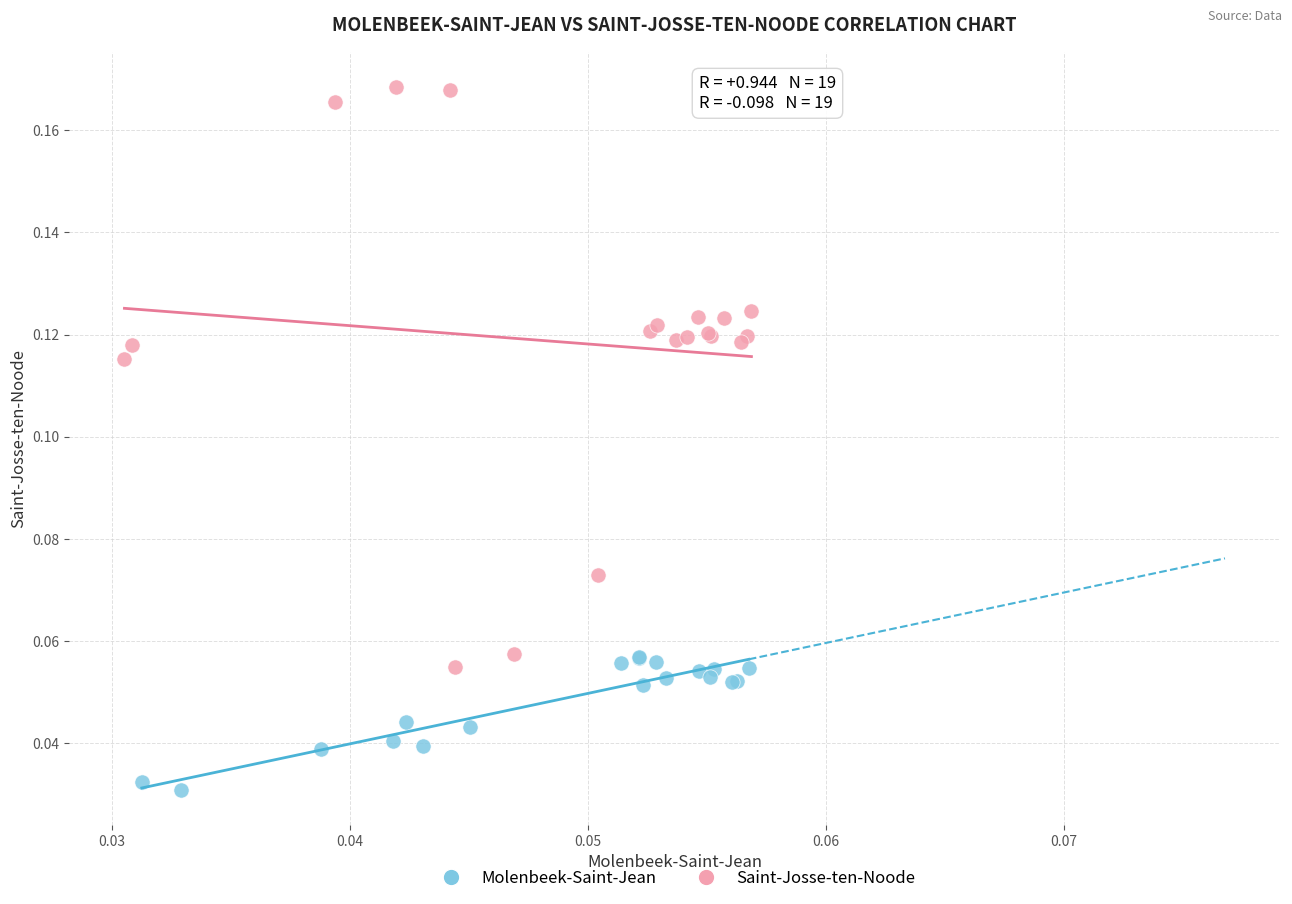

Which series has the widest spread of Y values?

Saint-Josse-ten-Noode